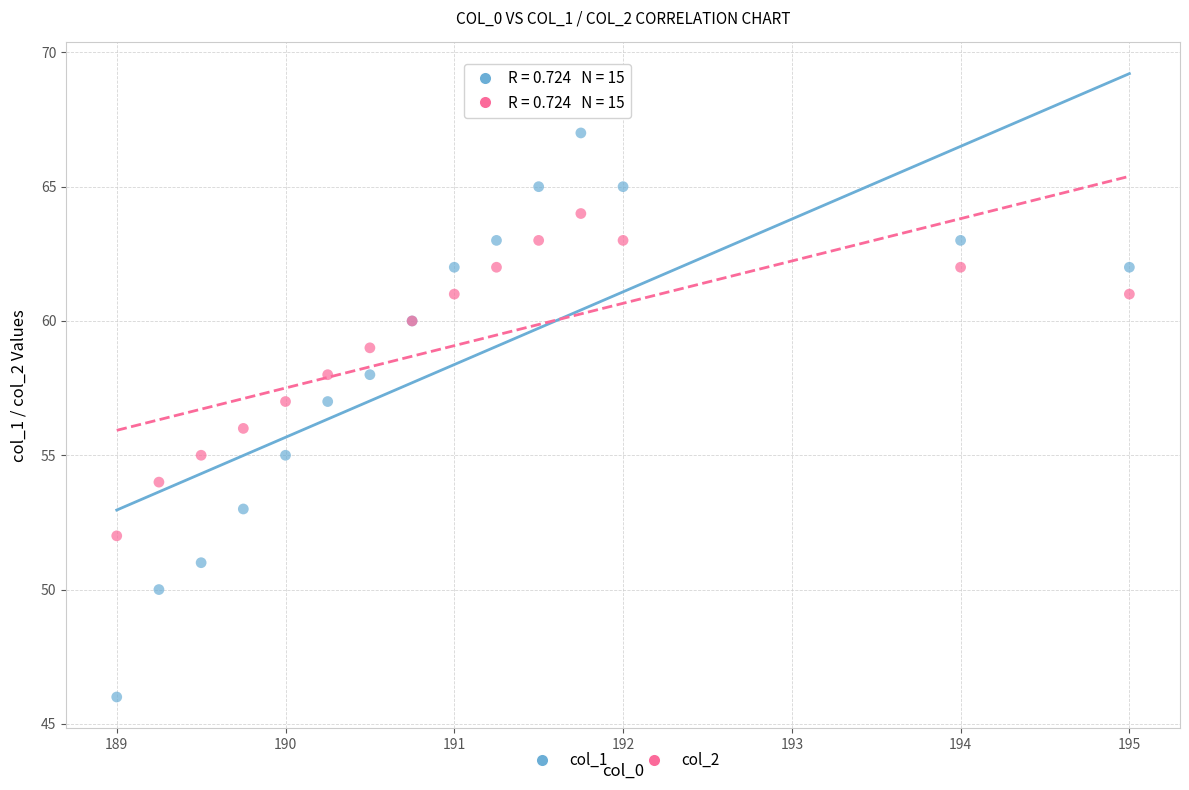

Which series reaches the minimum Y coordinate?

col_1